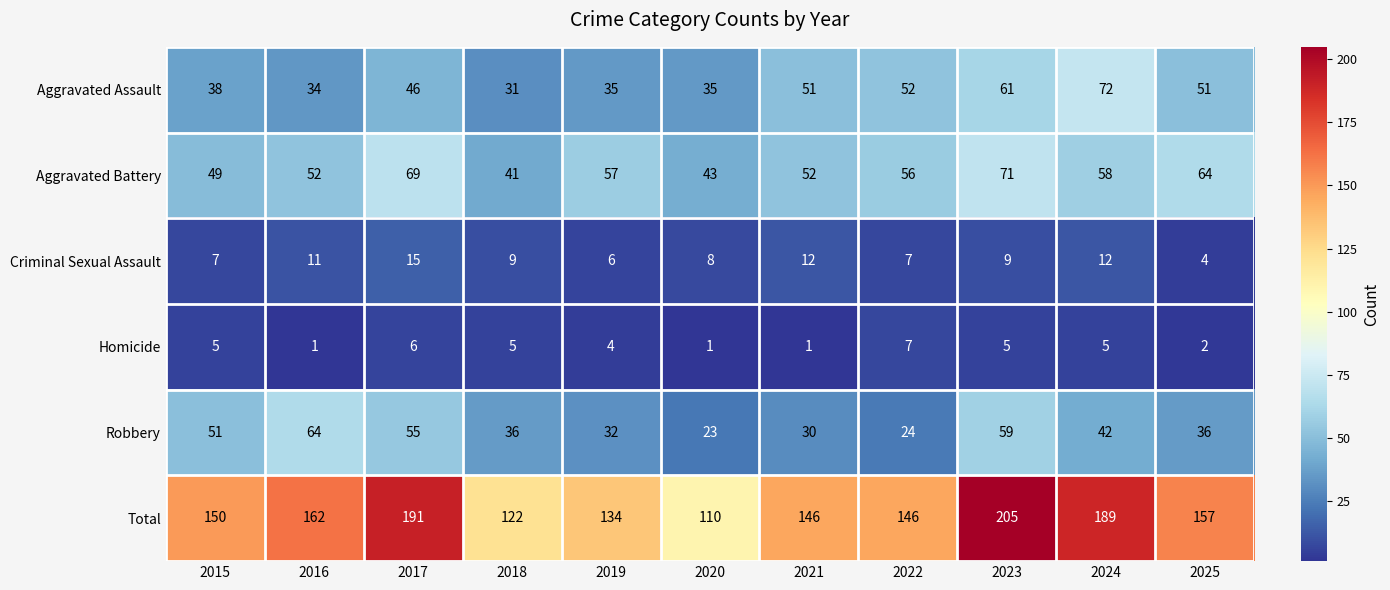

Is it true that Homicide equals 2 at 2016?

False